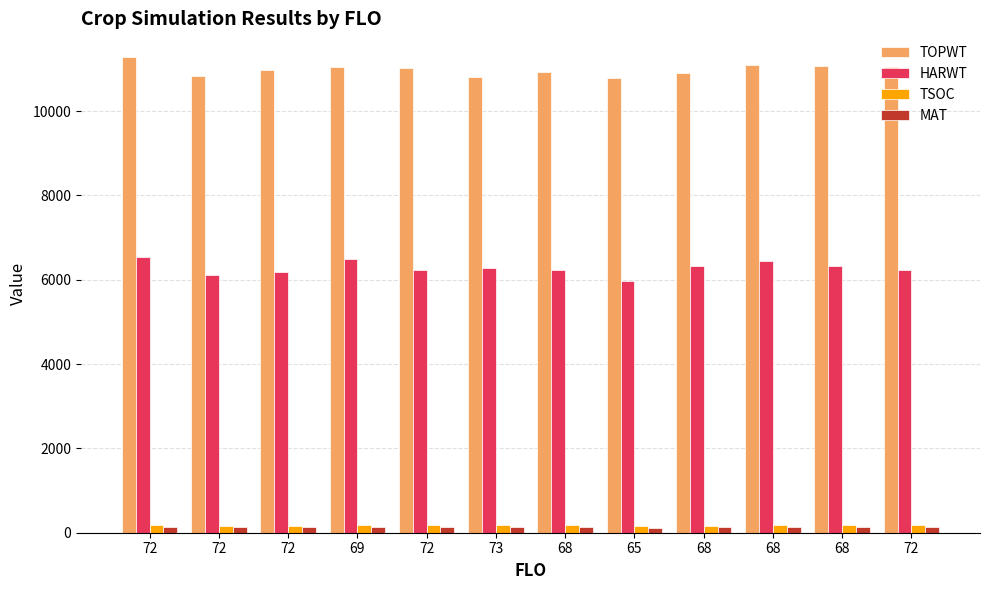

What are all the series names shown in the legend?

TOPWT, HARWT, TSOC, MAT